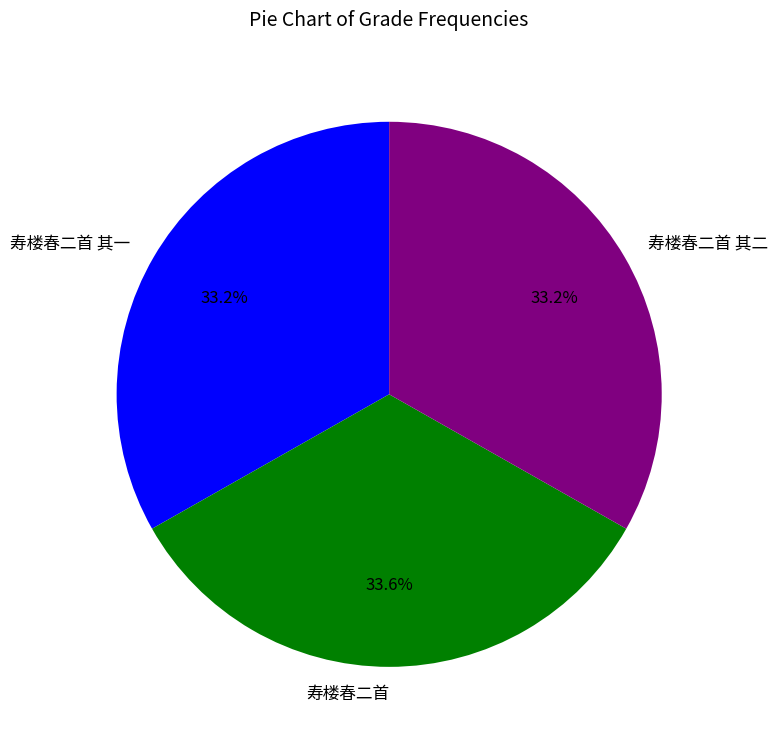

How much of the chart is everything except 寿楼春二首 其一?

66.8%